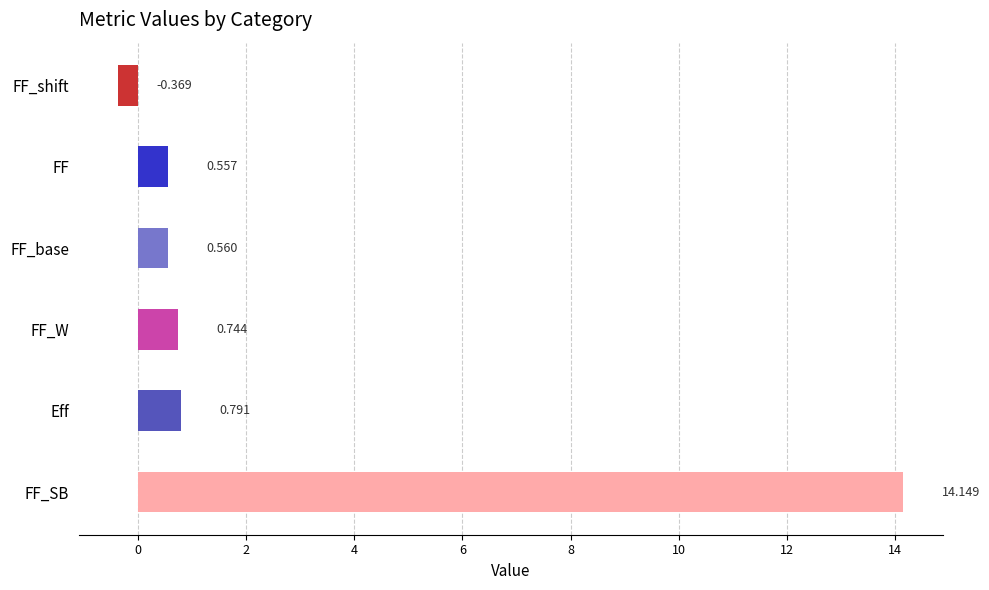

How many positive values are there?

5